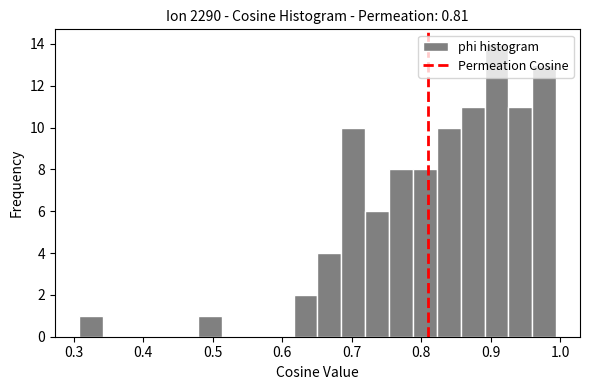

Around what value on the x-axis is the tallest bar? Give the approximate position of its centre, as read against the axis.

0.91